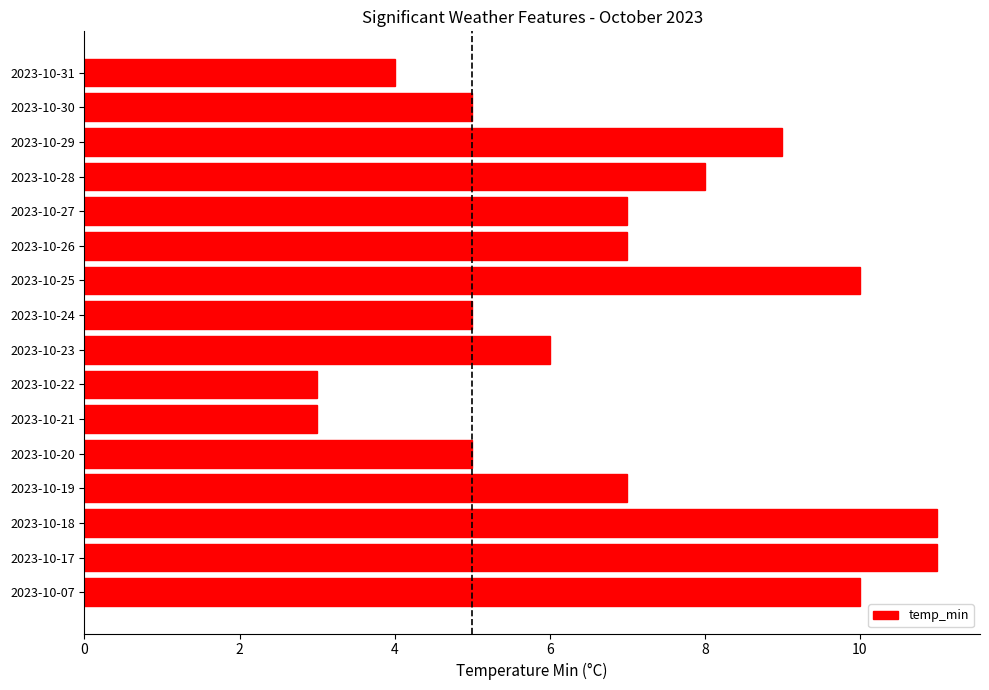

What is the change in value from 2023-10-17 to 2023-10-21?

-8